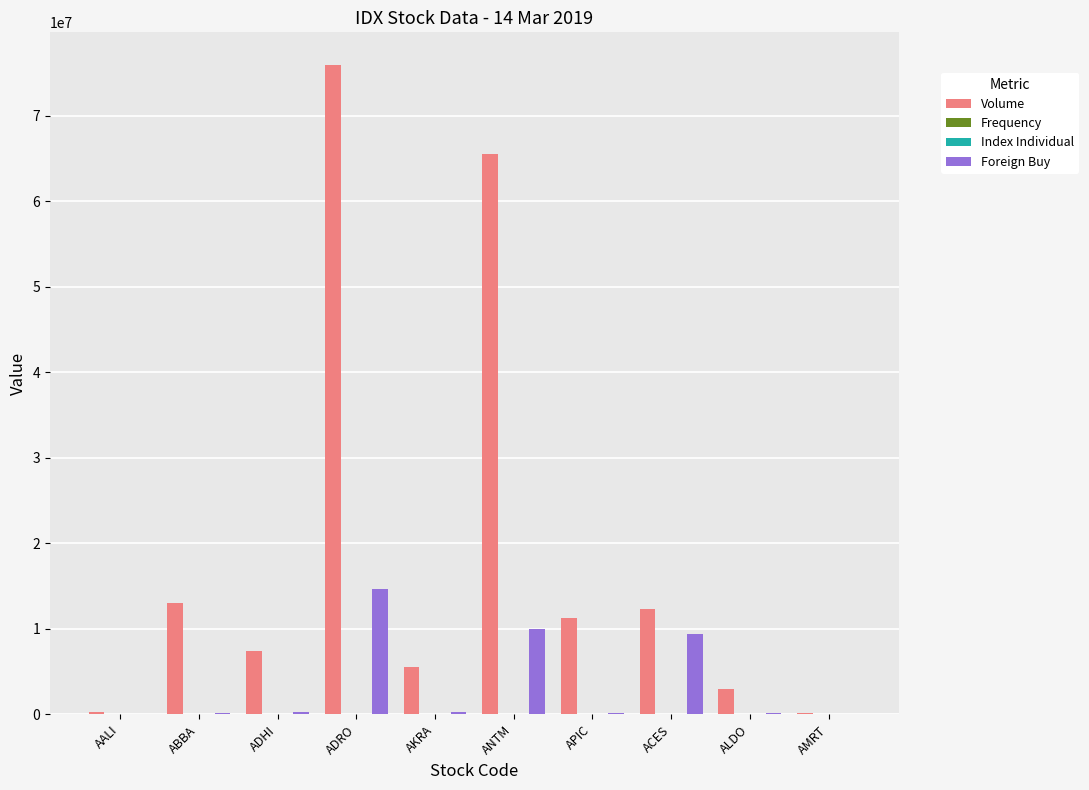

At which category is the sum across all series the highest?

ADRO